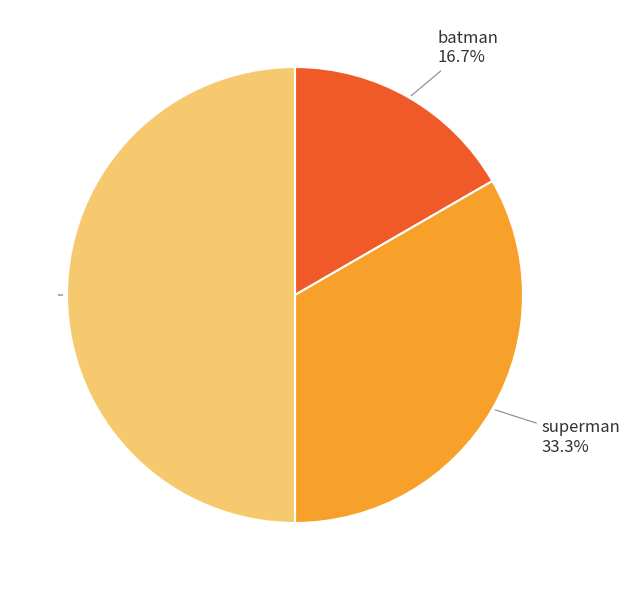

Count the number of slices in the pie.

3